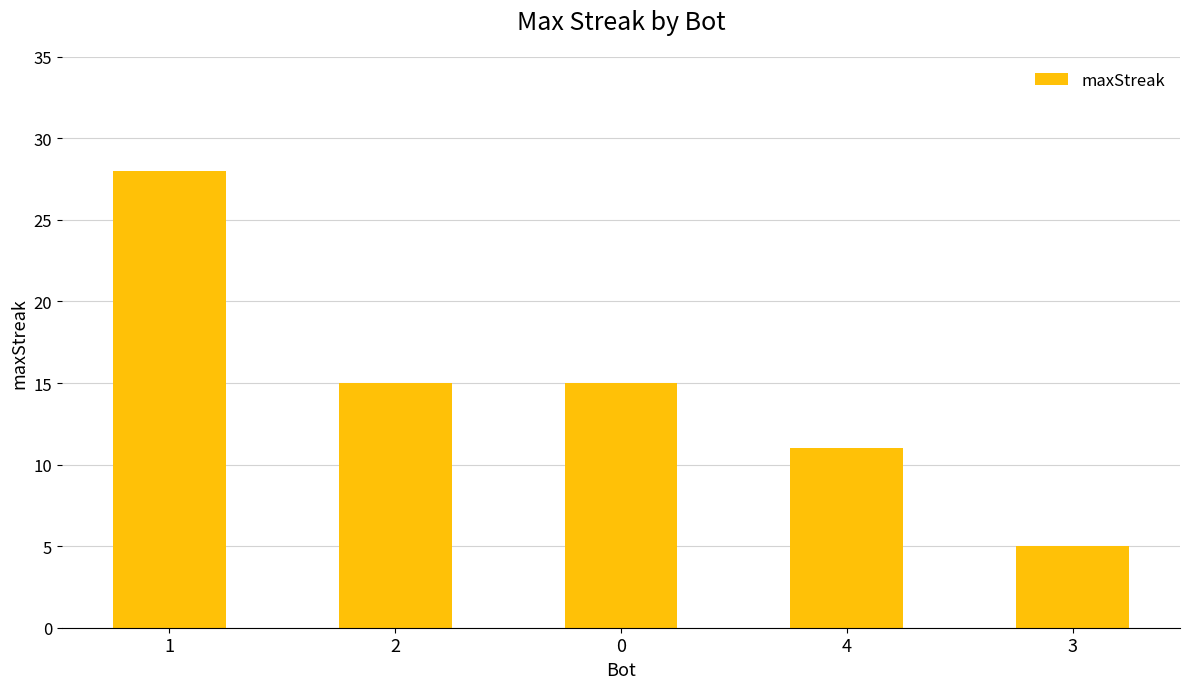

How many bars are there in total?

5